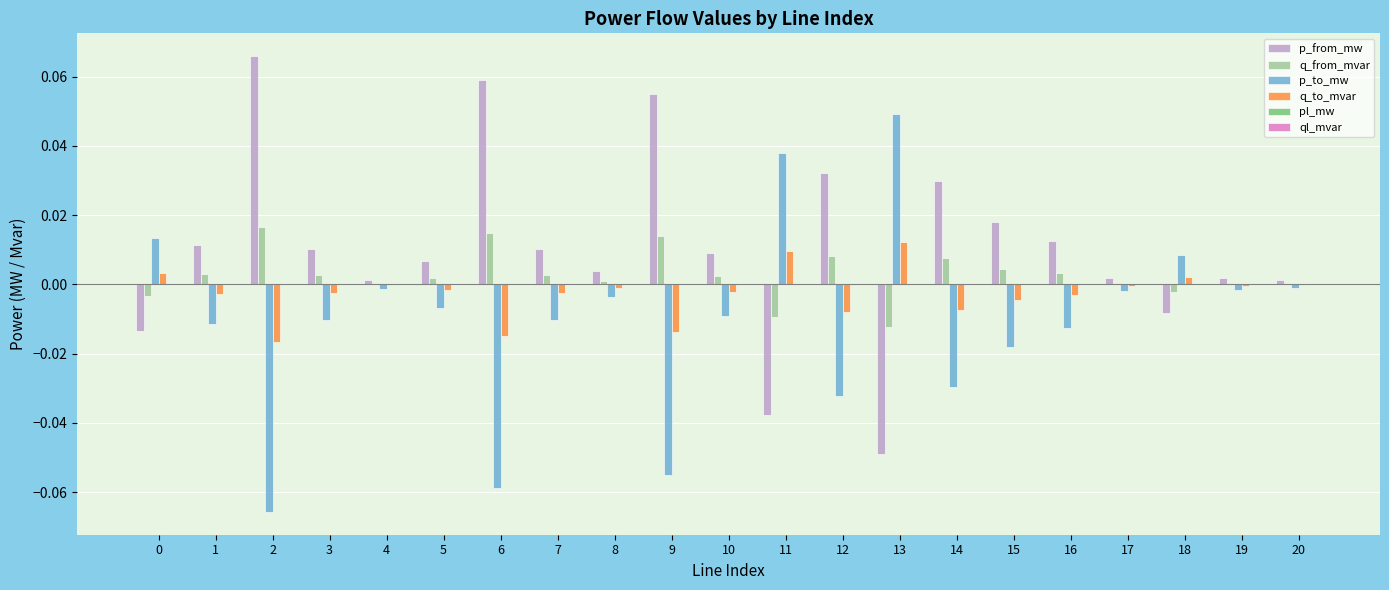

Are the bars grouped side by side (vs. stacked)?

Yes